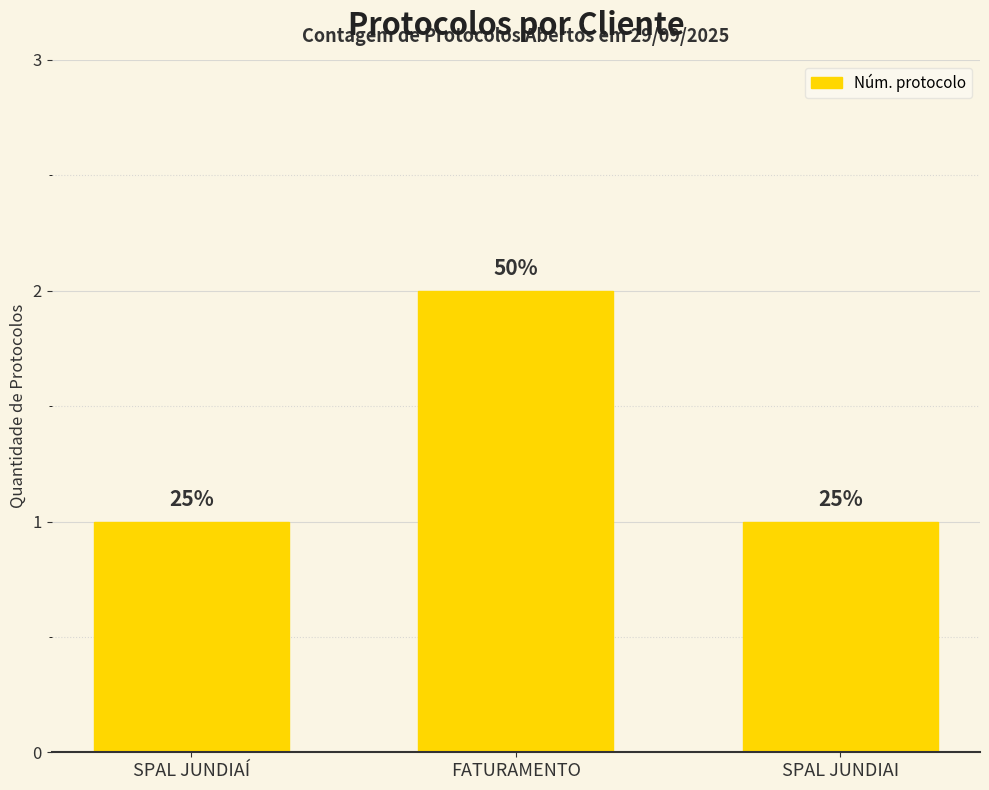

How many bars are there in total?

3